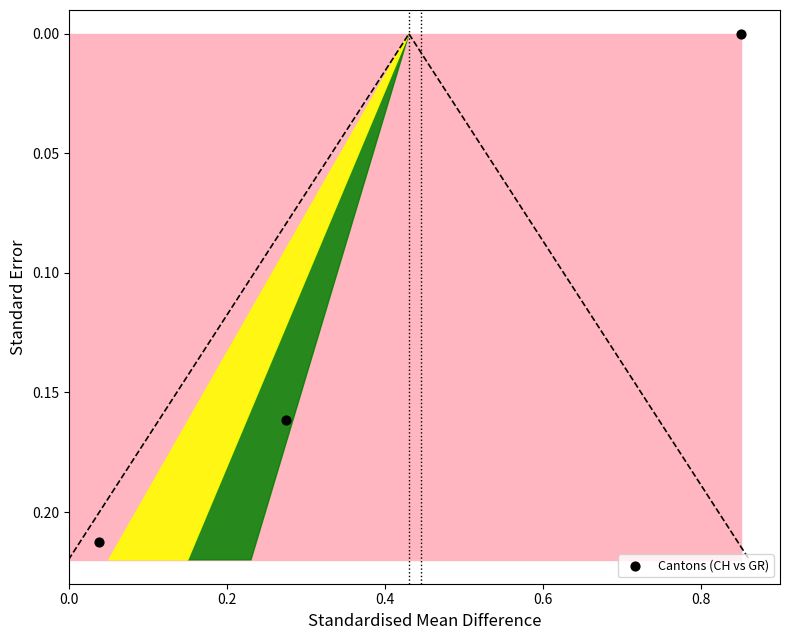

What is the average X value?

0.4